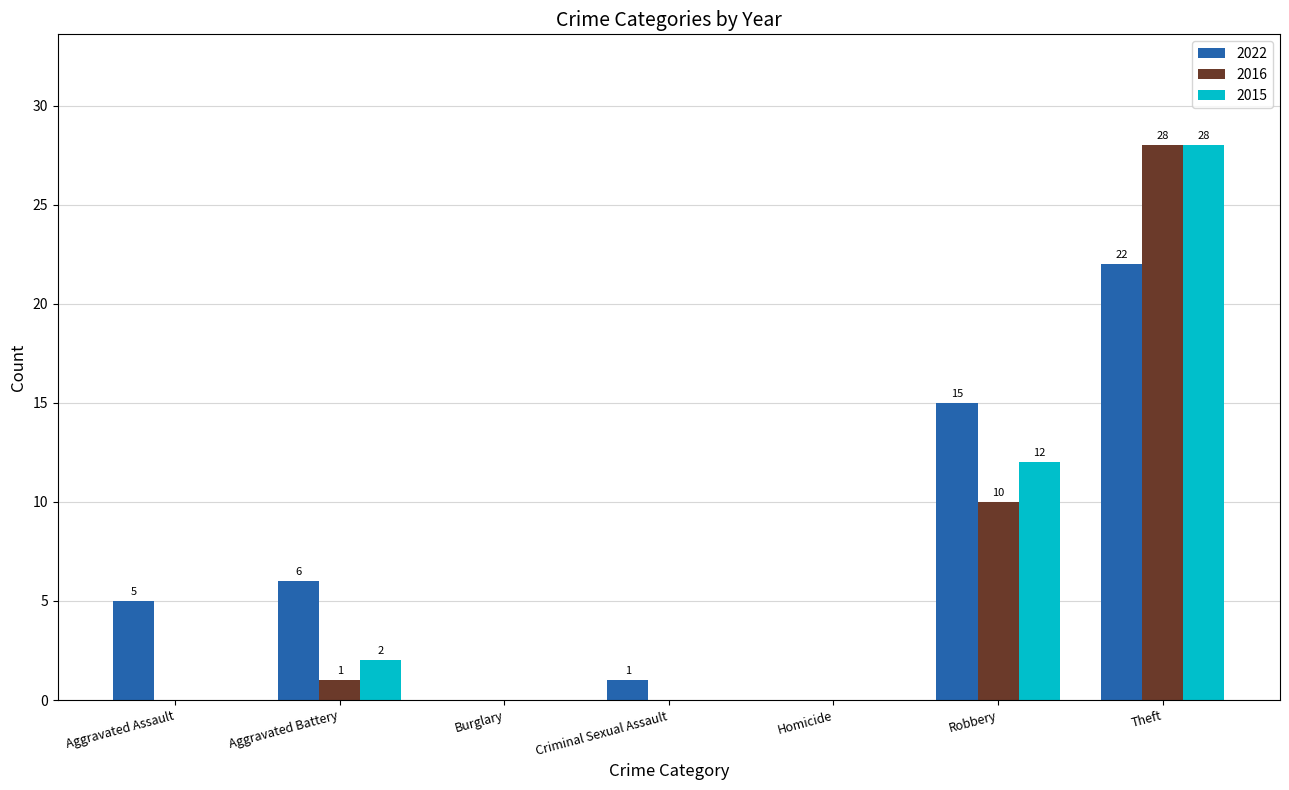

What is the sum of the 2015 values at Aggravated Battery and Criminal Sexual Assault?

2